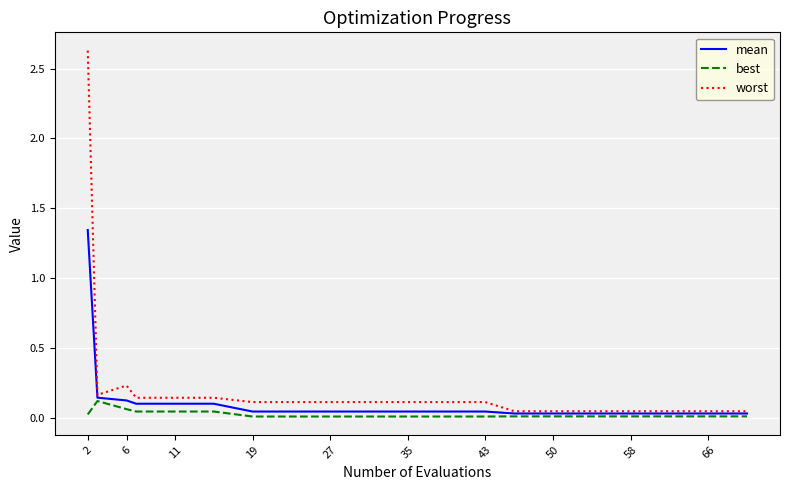

List the series in order of their peak value, lowest first.

best, mean, worst